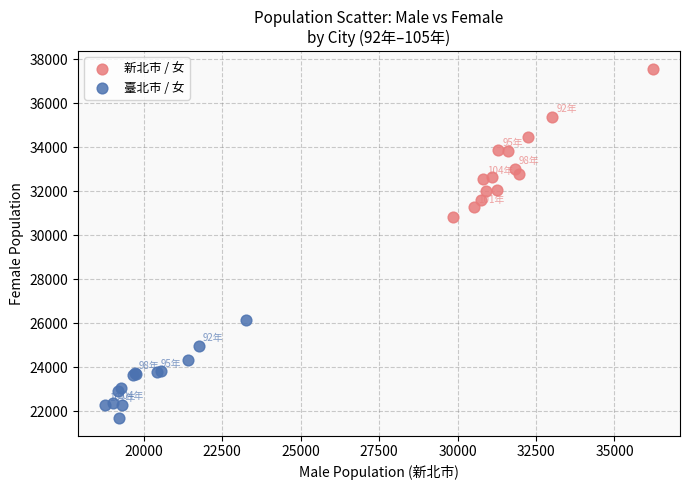

Which series reaches the maximum Y coordinate?

新北市 / 女